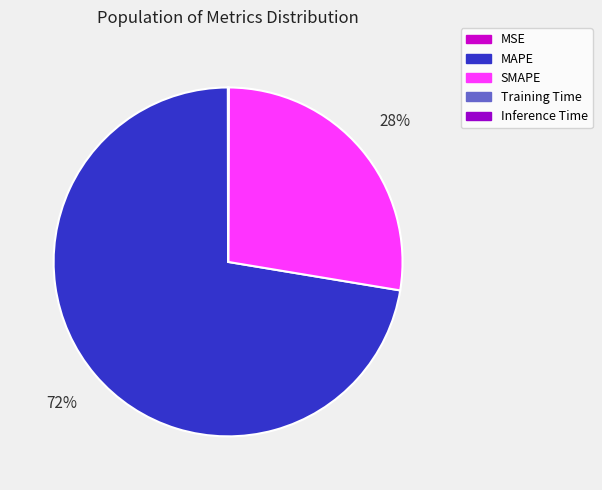

Which slice represents more than half of the pie?

MAPE